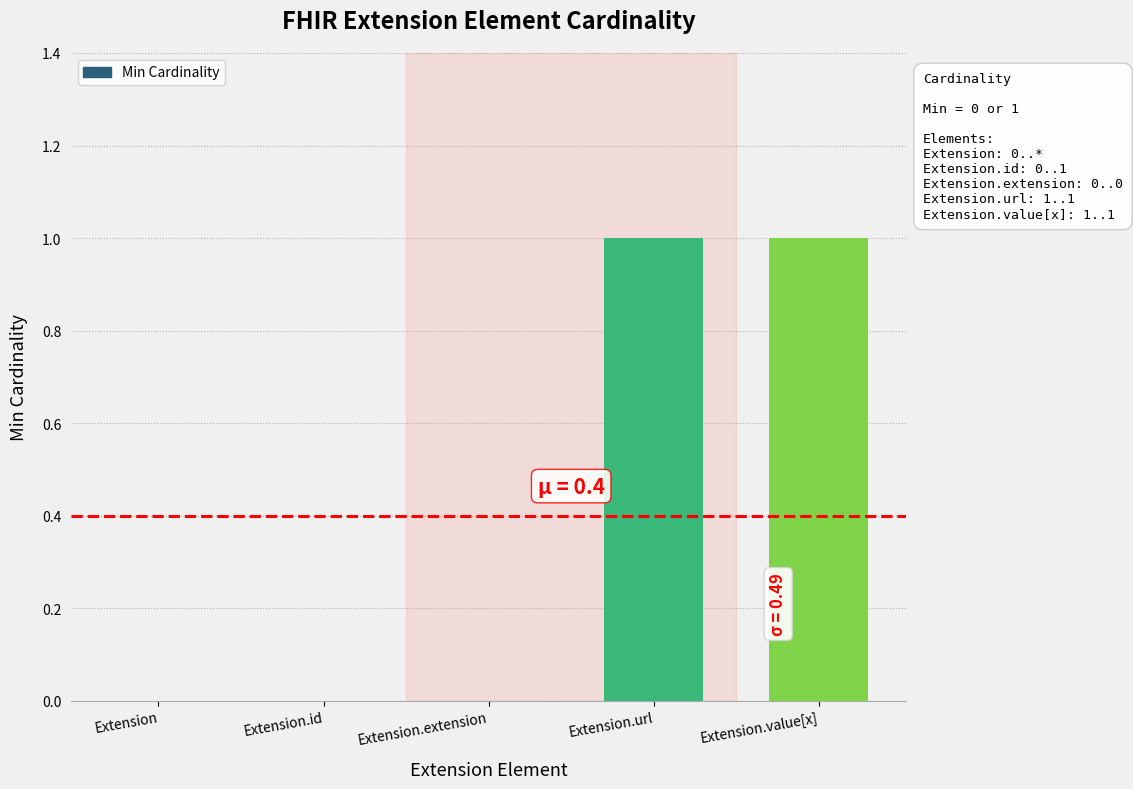

The value at Extension.value[x] is 1. True or false?

True